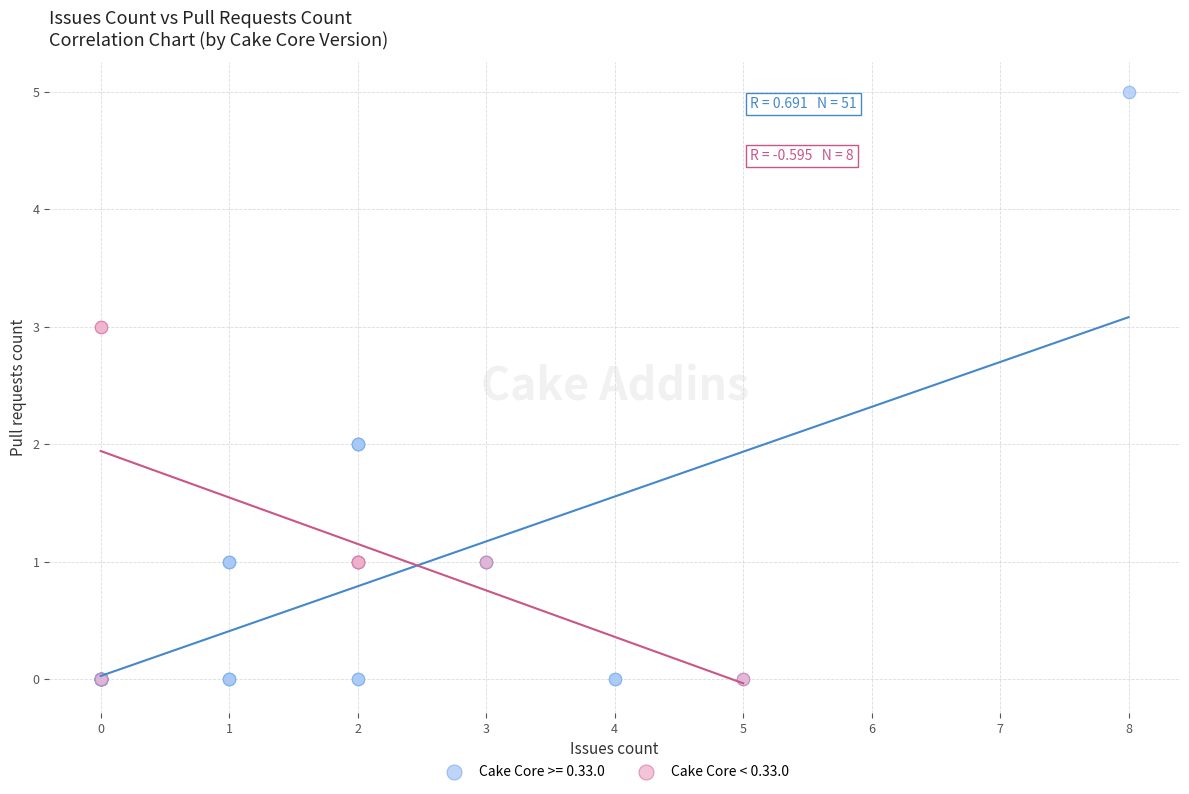

Which series contains the highest Y value?

Cake Core >= 0.33.0